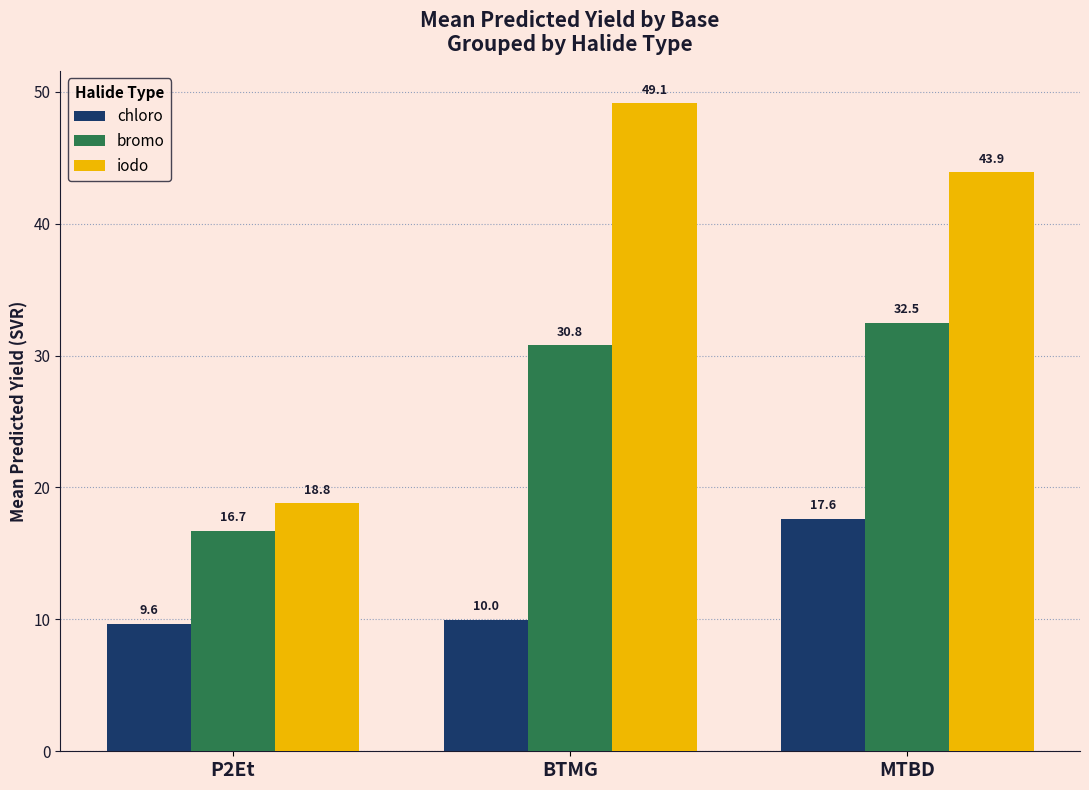

What position from the left is BTMG?

2